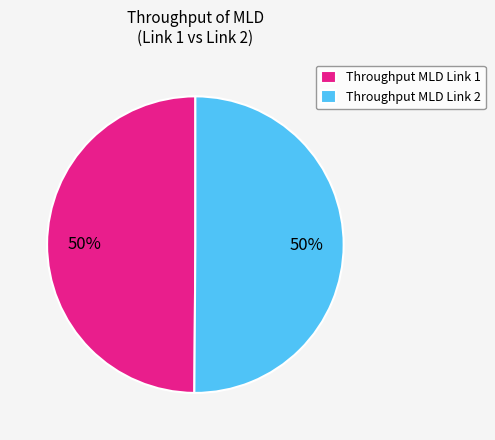

What percentage is the Throughput MLD Link 2 slice, to the nearest percent?

50%